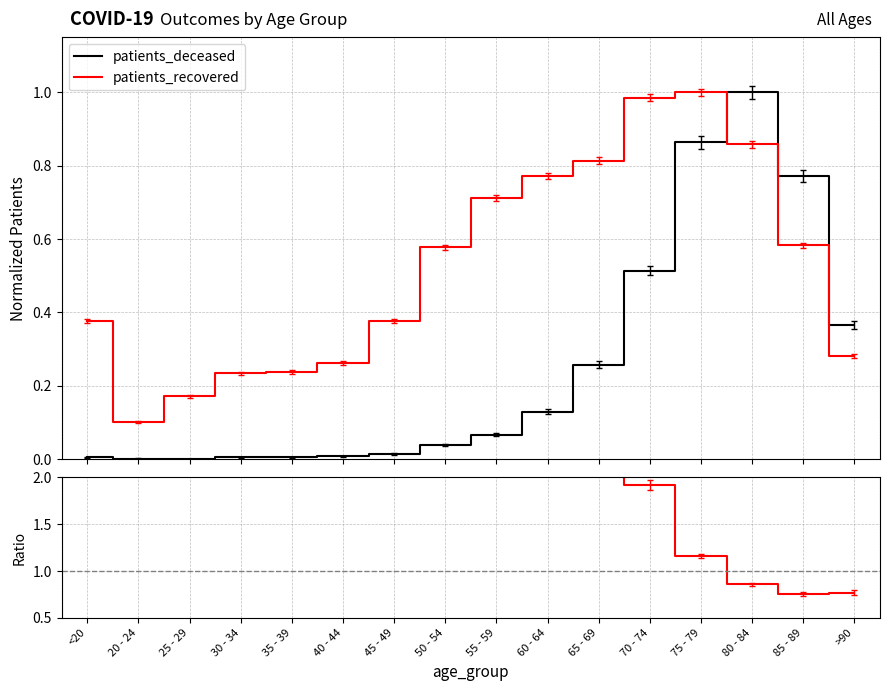

How many data points does each series have?

16